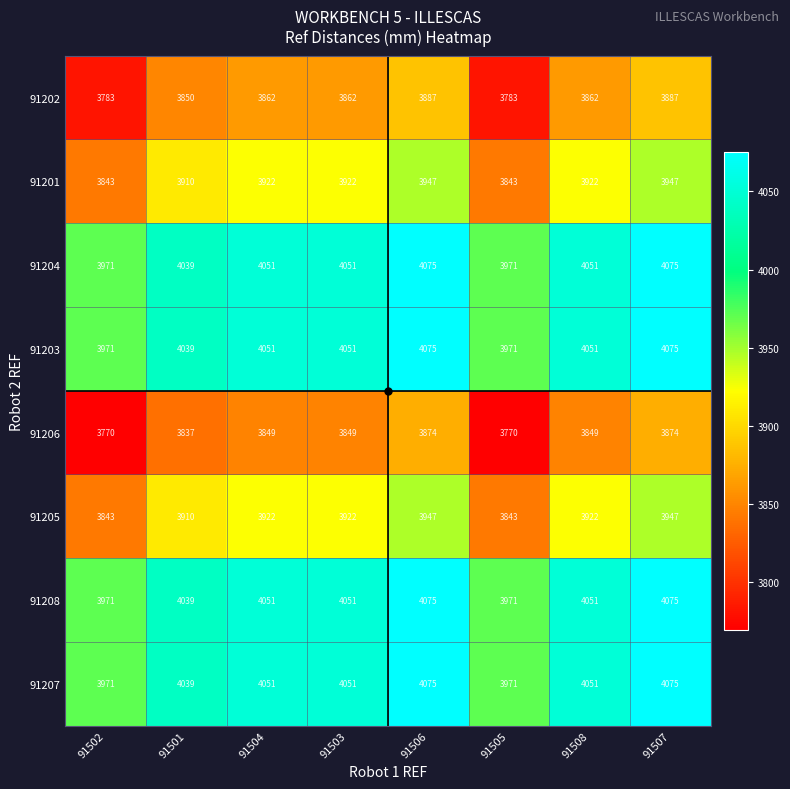

What is the maximum value for 91204?

4075